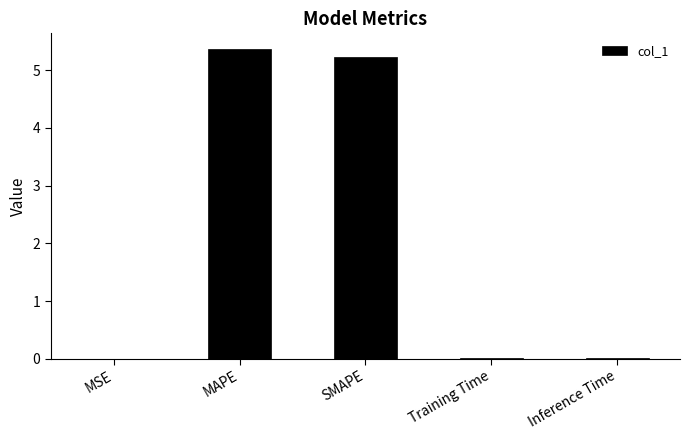

Which has a higher value, Training Time or MAPE?

MAPE